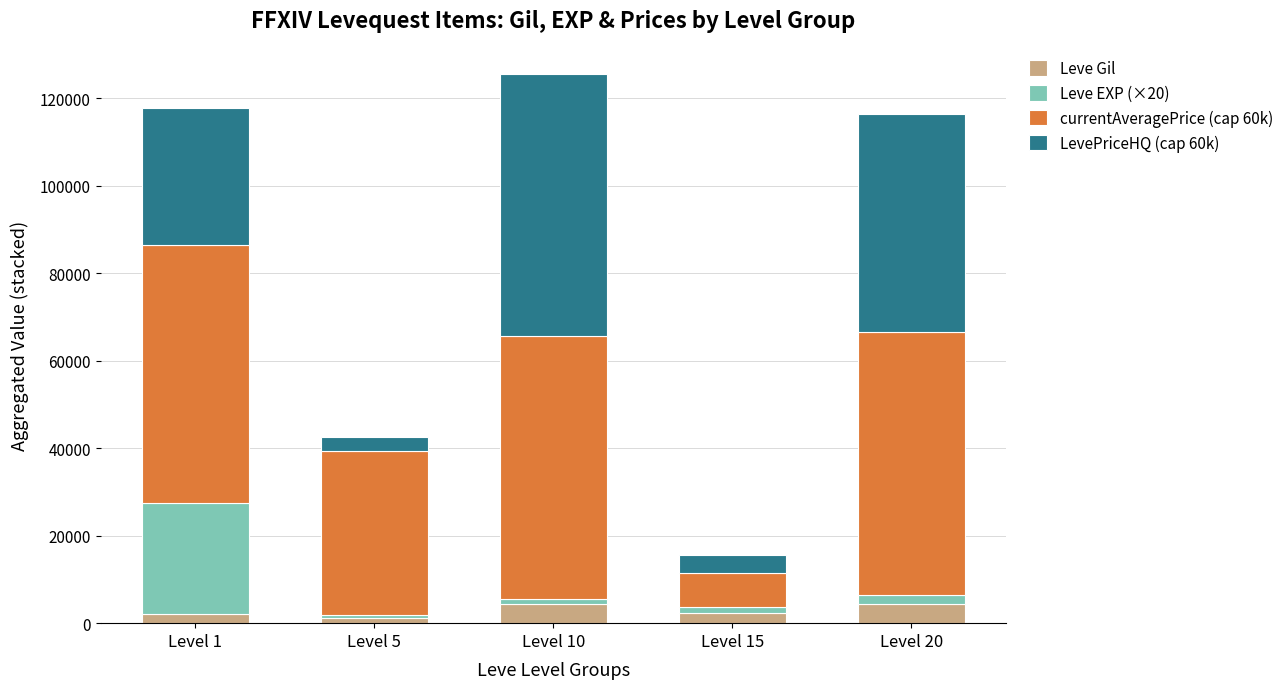

Count the number of categories in the chart.

5